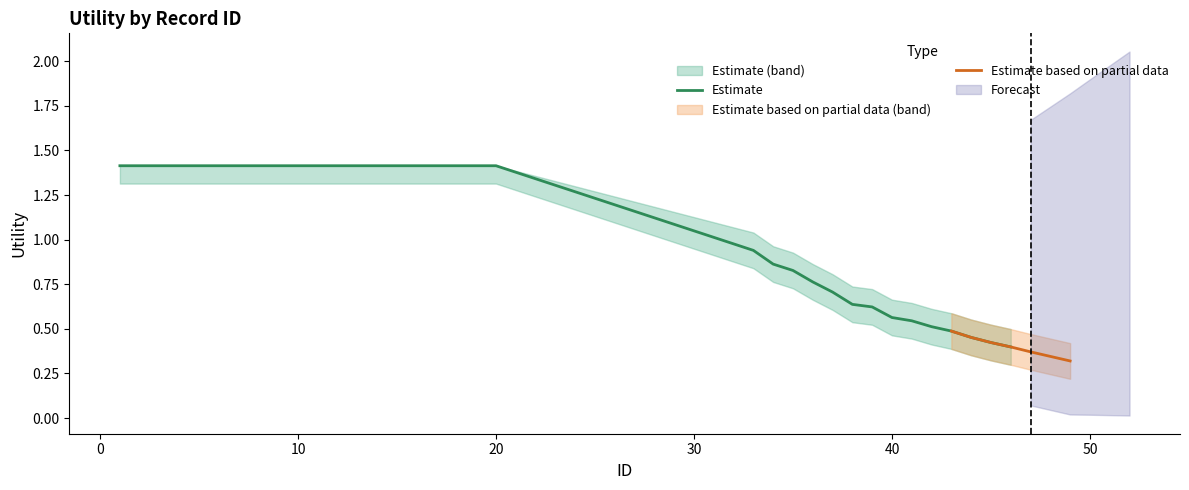

Is it true that the value at 48 is 0.3?

True